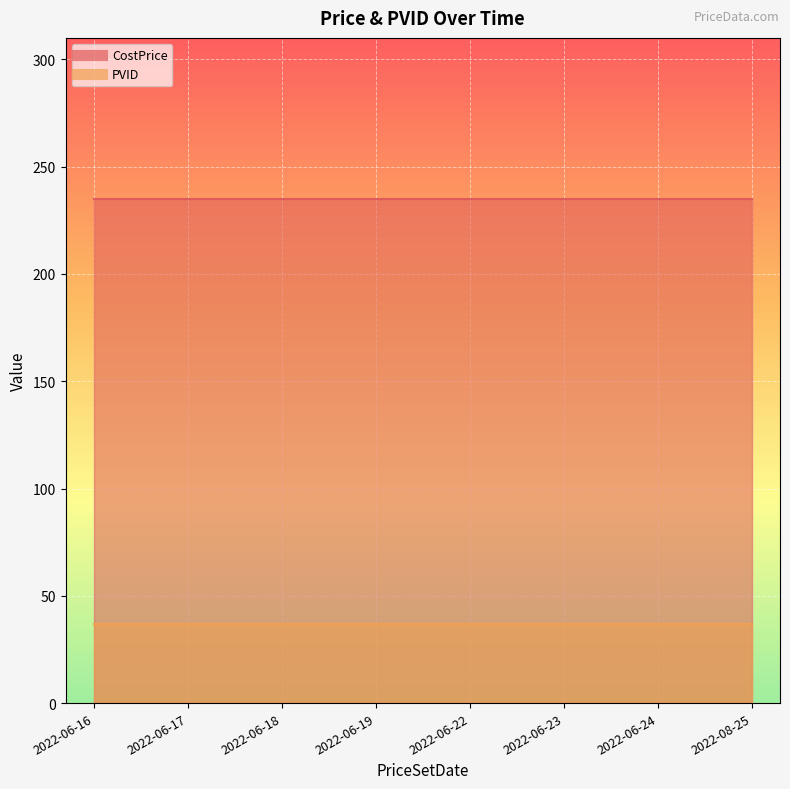

Read the PVID value at 2022-06-22.

37